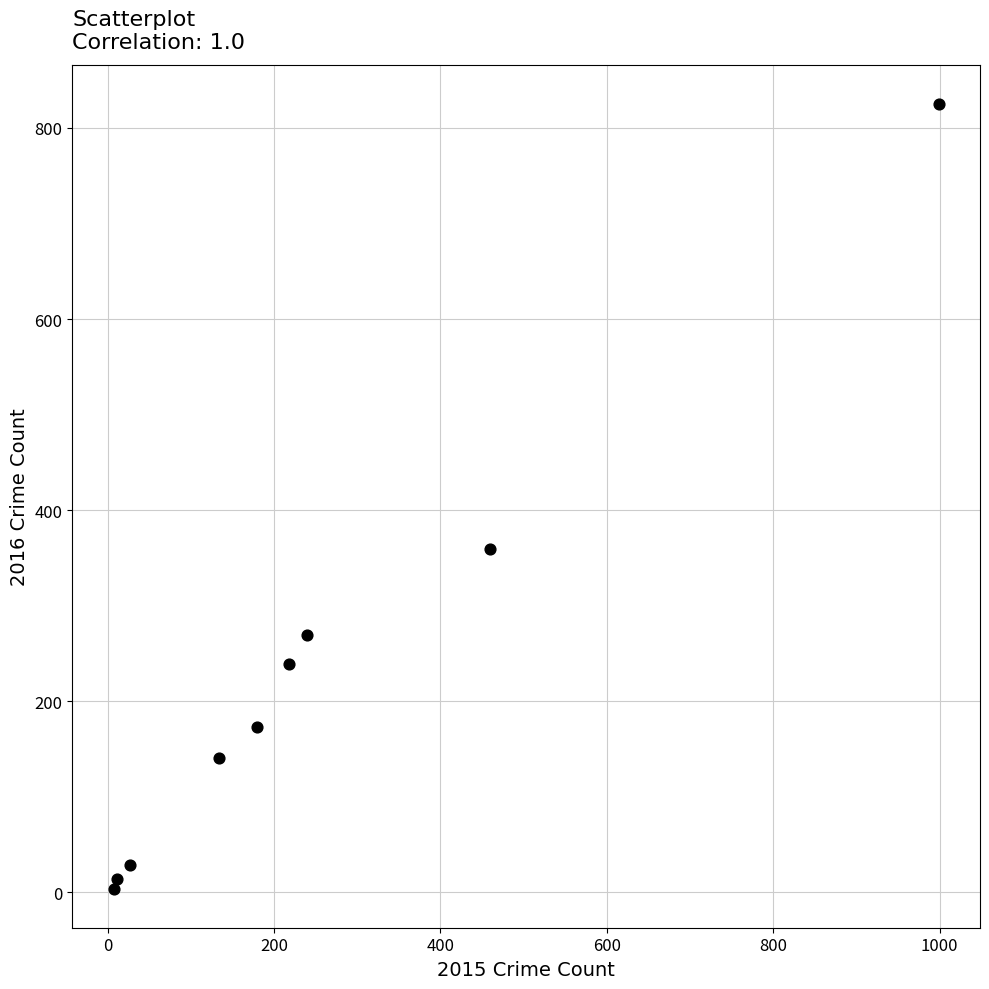

What is the range of Y values (max minus min)?

821